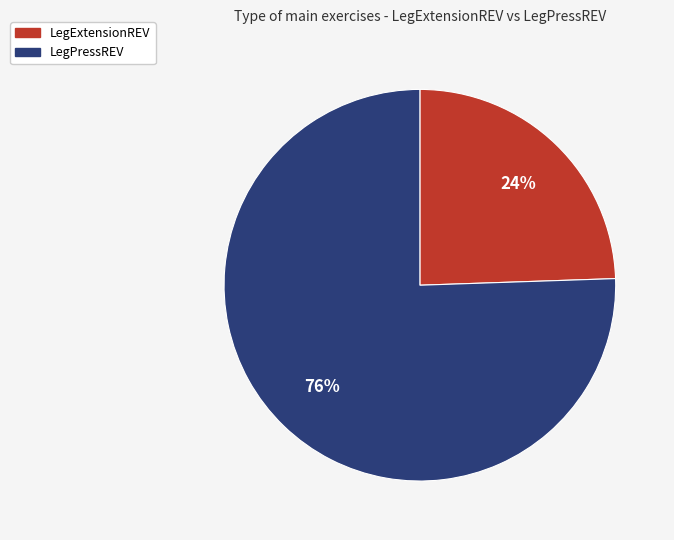

Between LegExtensionREV and LegPressREV, which is larger?

LegPressREV